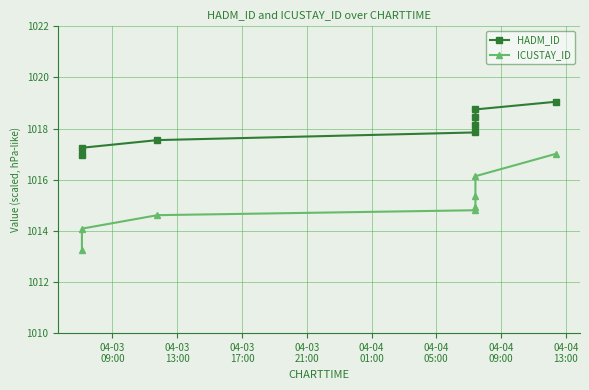

What is the value of the ICUSTAY_ID point at the 8th from the left?

1017.0